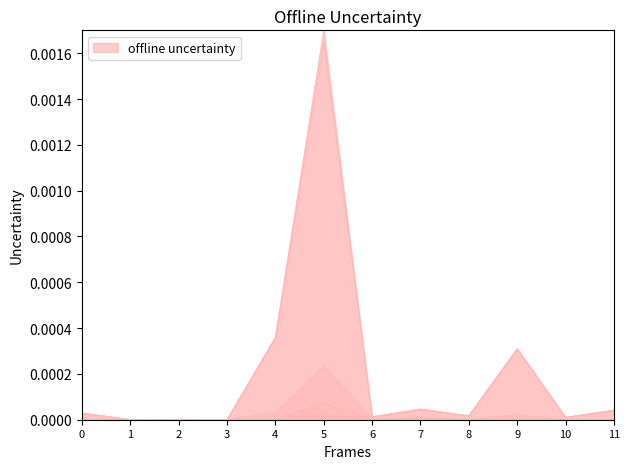

Does the chart have visible grid lines?

No